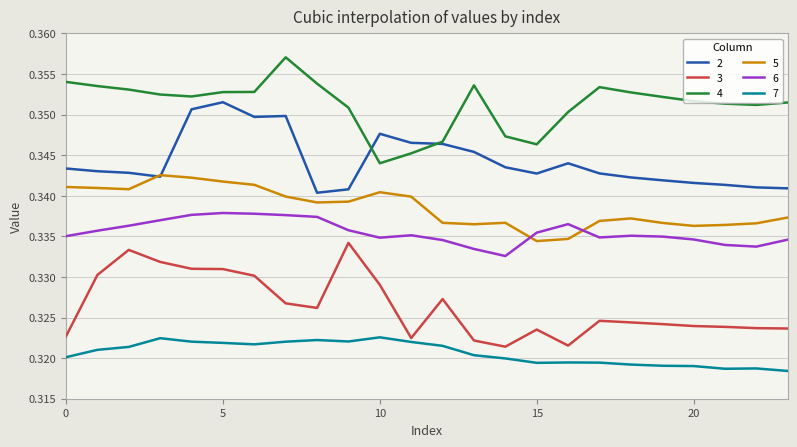

True or false: 3 and 2 intersect in this chart.

False